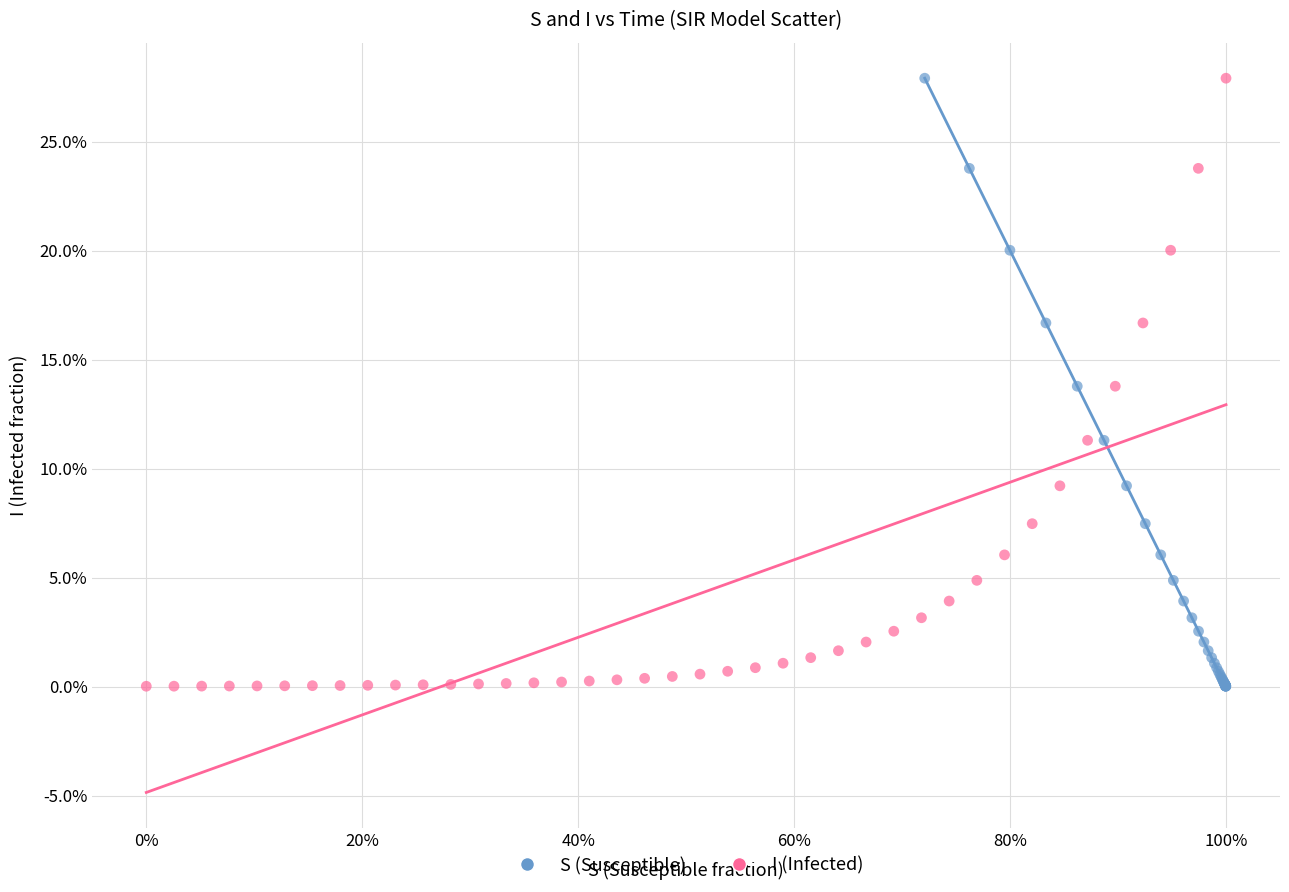

What are all the series names shown in the legend?

S (Susceptible), I (Infected)